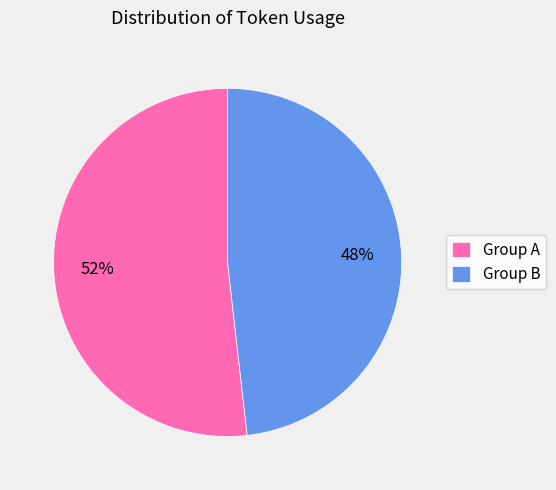

Count the number of slices in the pie.

2